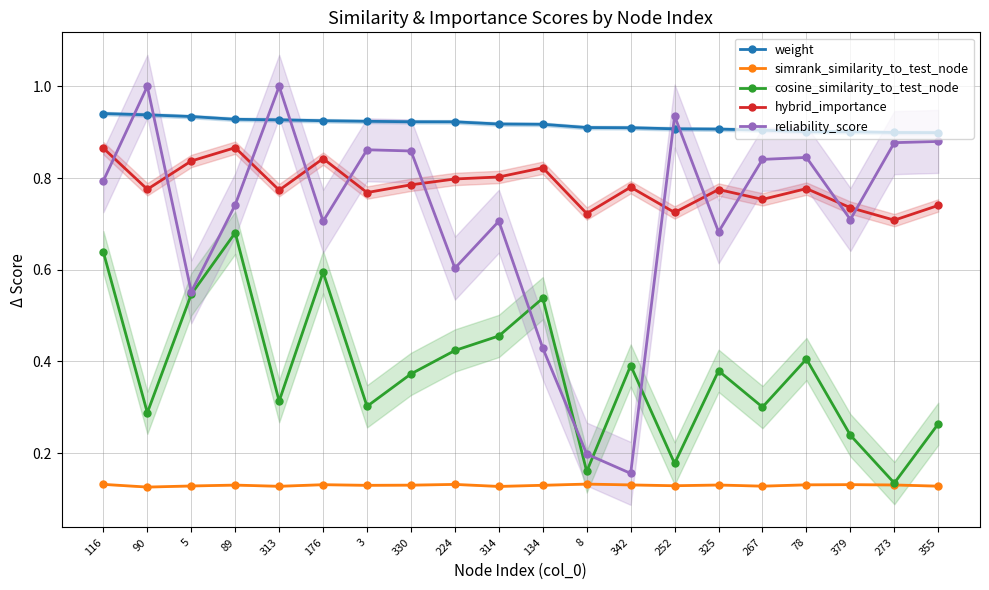

What is the lowest value of the cosine_similarity_to_test_node series?

0.1